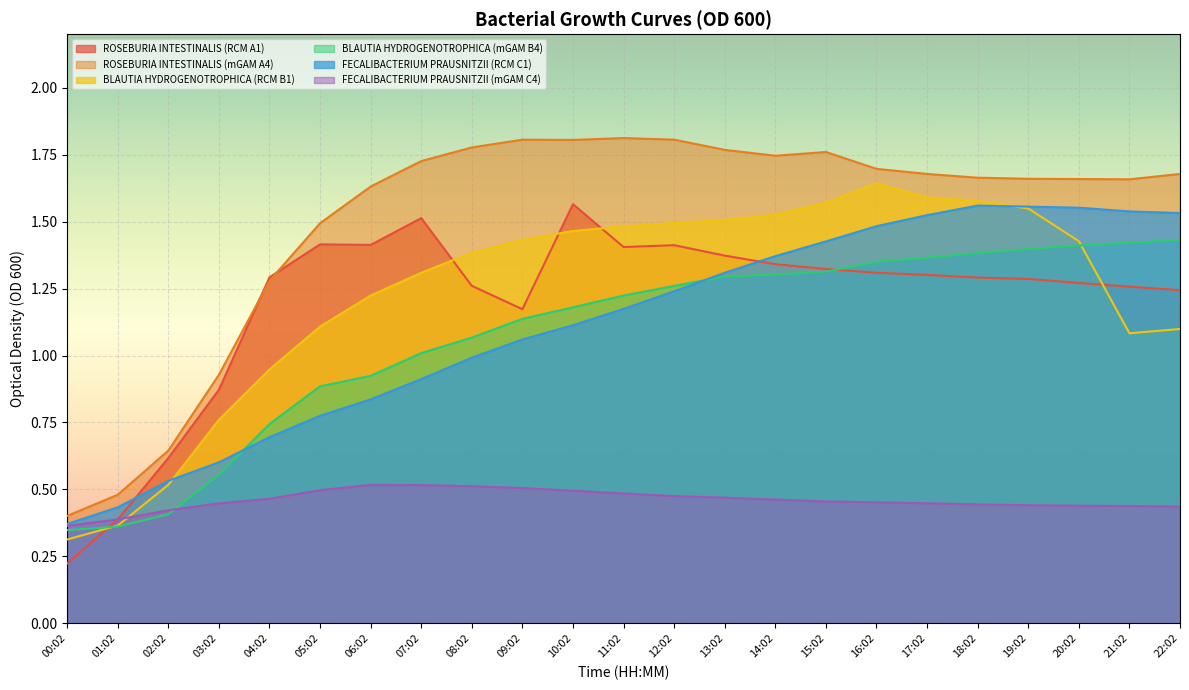

Which has a higher value, 17:02 or 07:02?

07:02